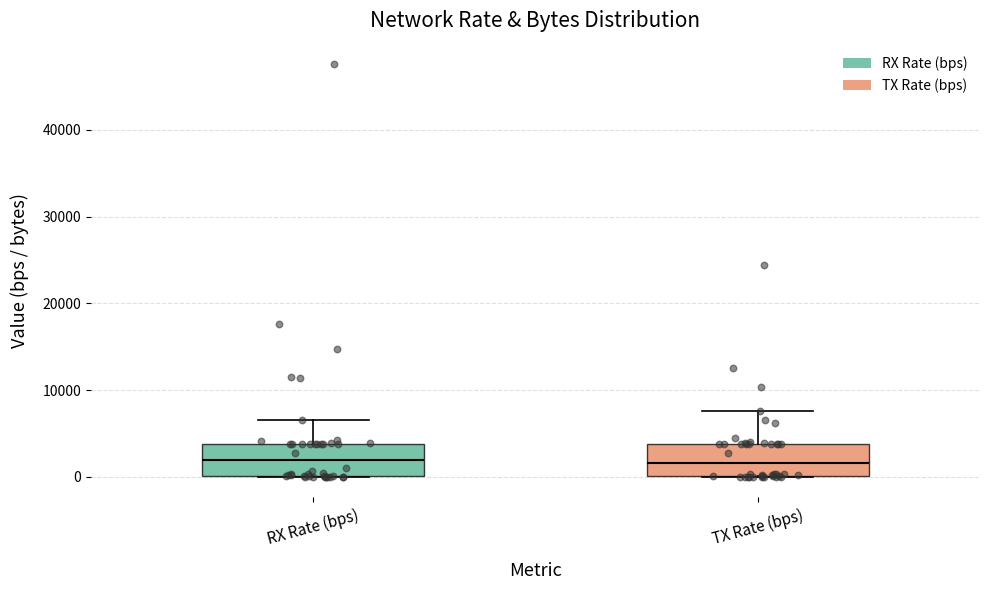

Where is the upper edge of the box for RX Rate (bps) on the y-axis? The values are not printed on the chart, so give them approximately, as read against the axis.

4000